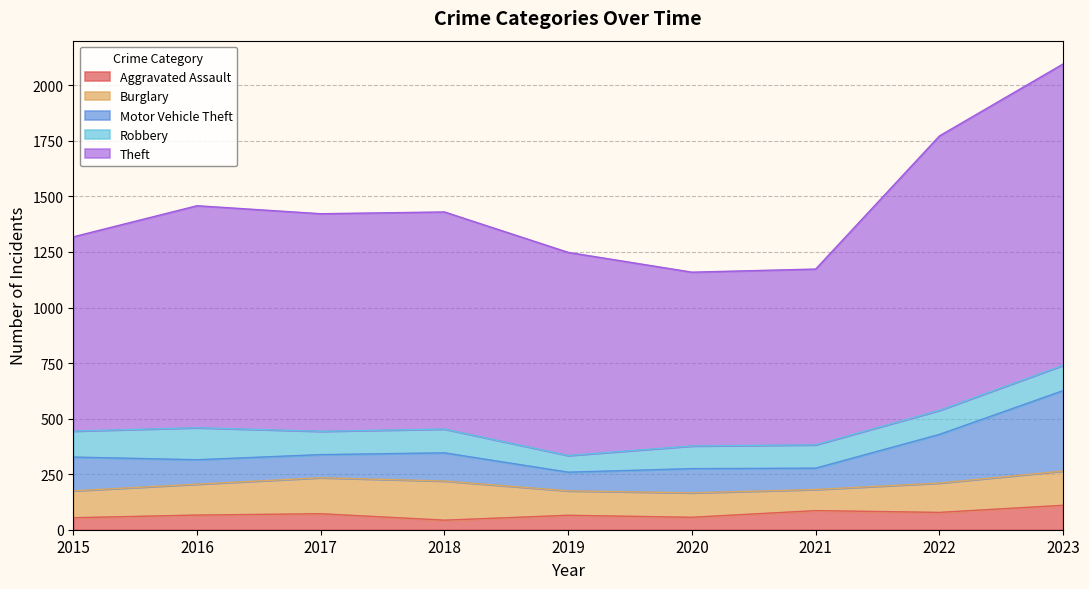

Which series has the largest range (max minus min)?

Theft